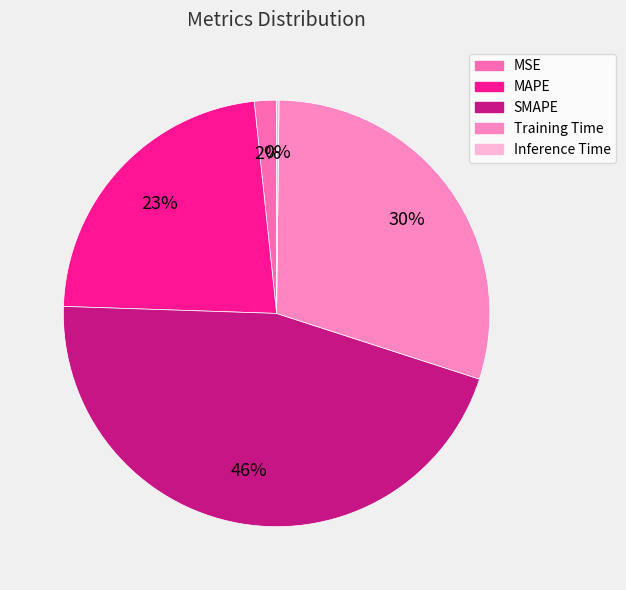

What is the change in value from MAPE to Inference Time?

-1.0